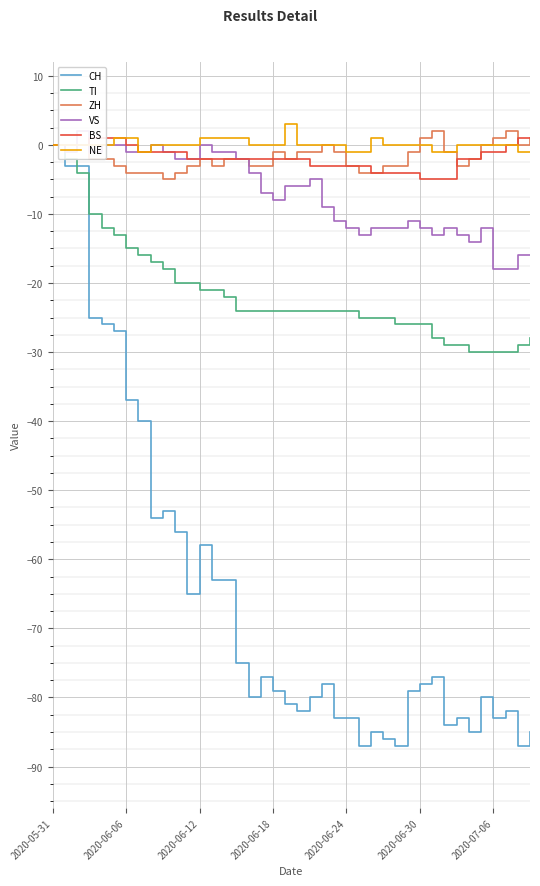

What are all the series names shown in the legend?

CH, TI, ZH, VS, BS, NE